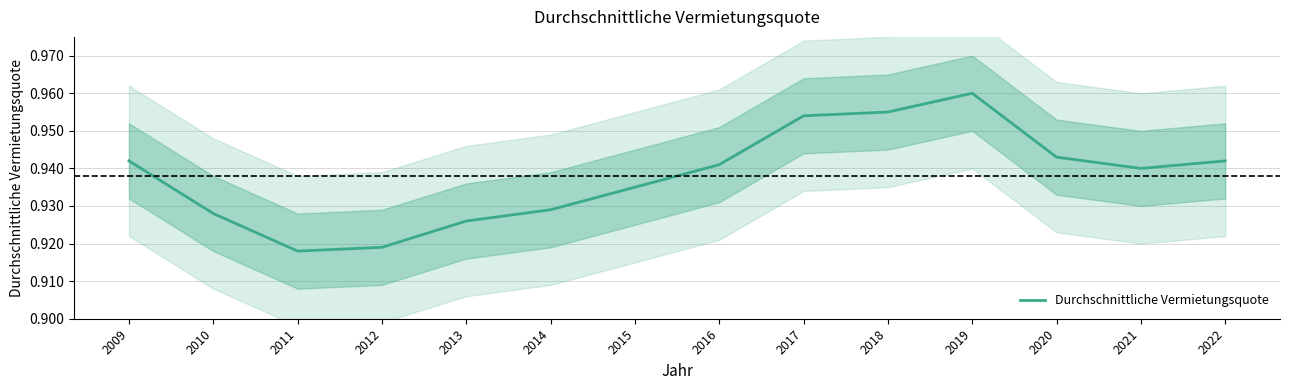

How many interior local valleys (lower than both neighbors) does the data have?

2